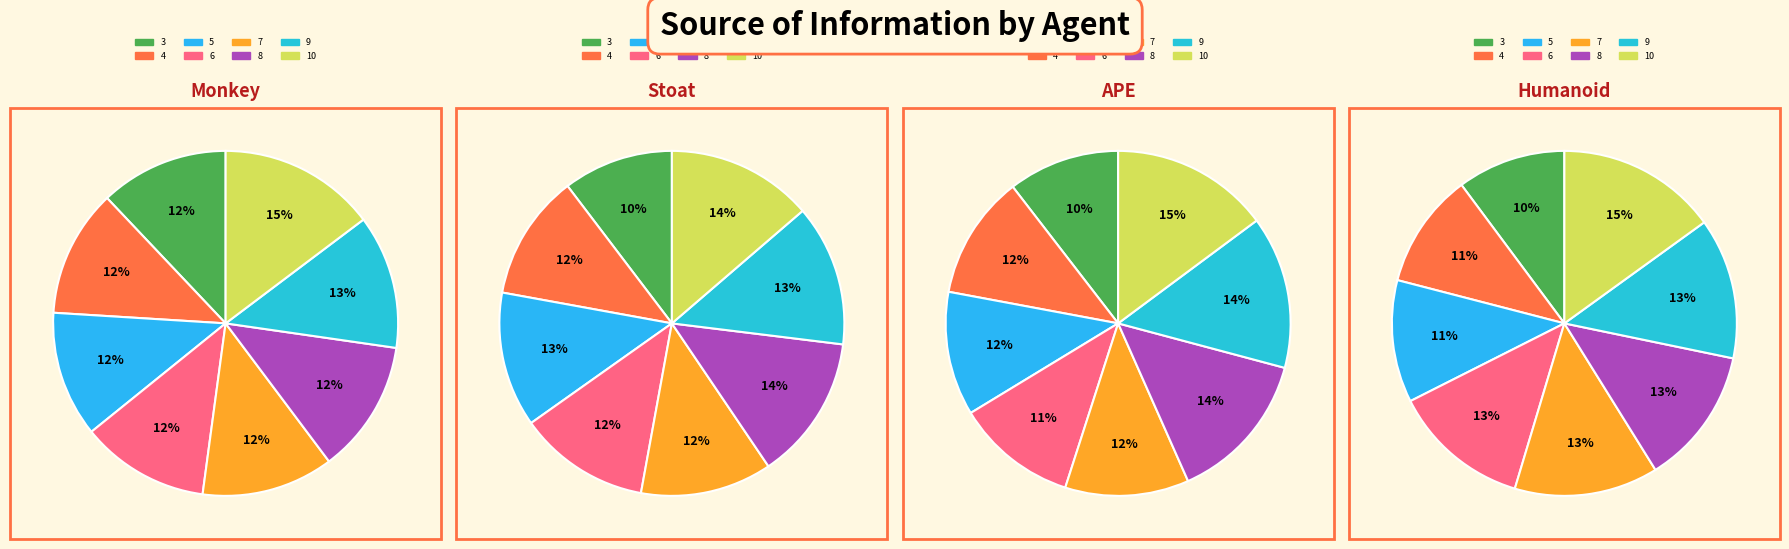

How many slices are in this pie chart?

8